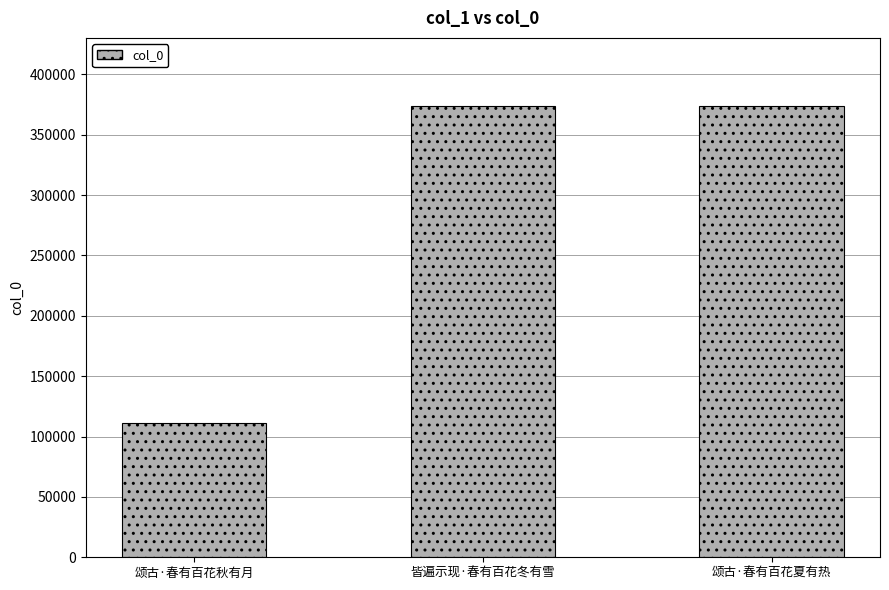

What is the change in value from 颂古·春有百花秋有月 to 颂古·春有百花夏有热?

+262120